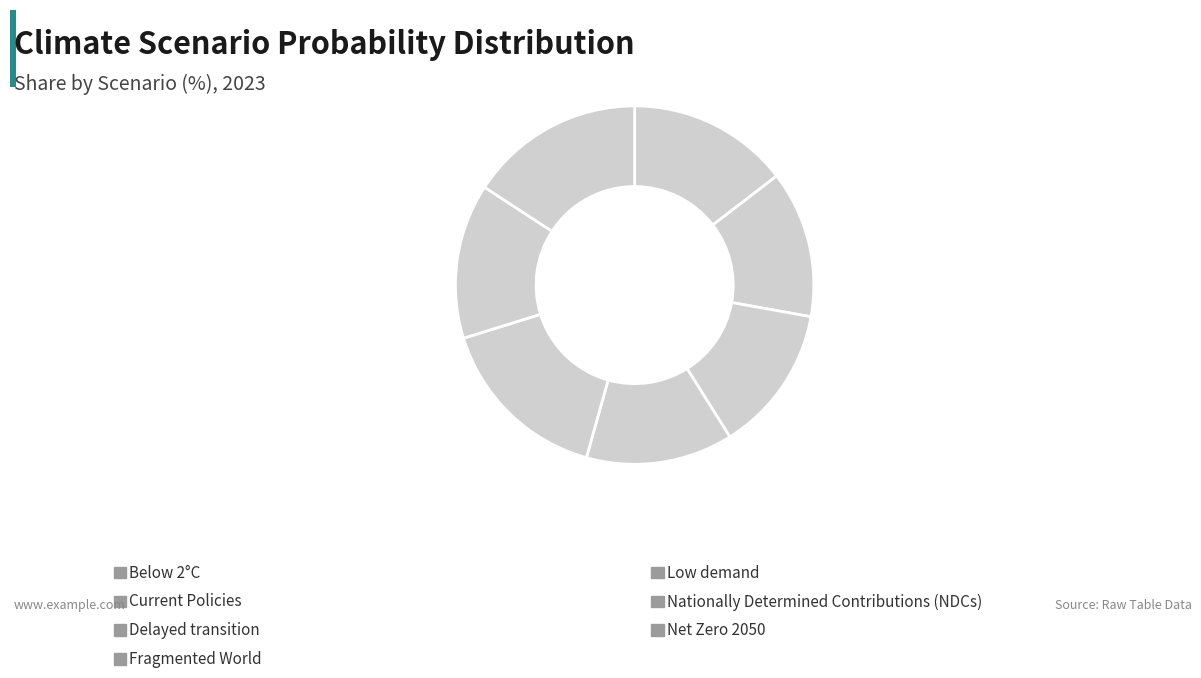

Rank the categories by value from lowest to highest.

Fragmented World, Delayed transition, Current Policies, Nationally Determined Contributions (NDCs), Below 2°C, Net Zero 2050, Low demand